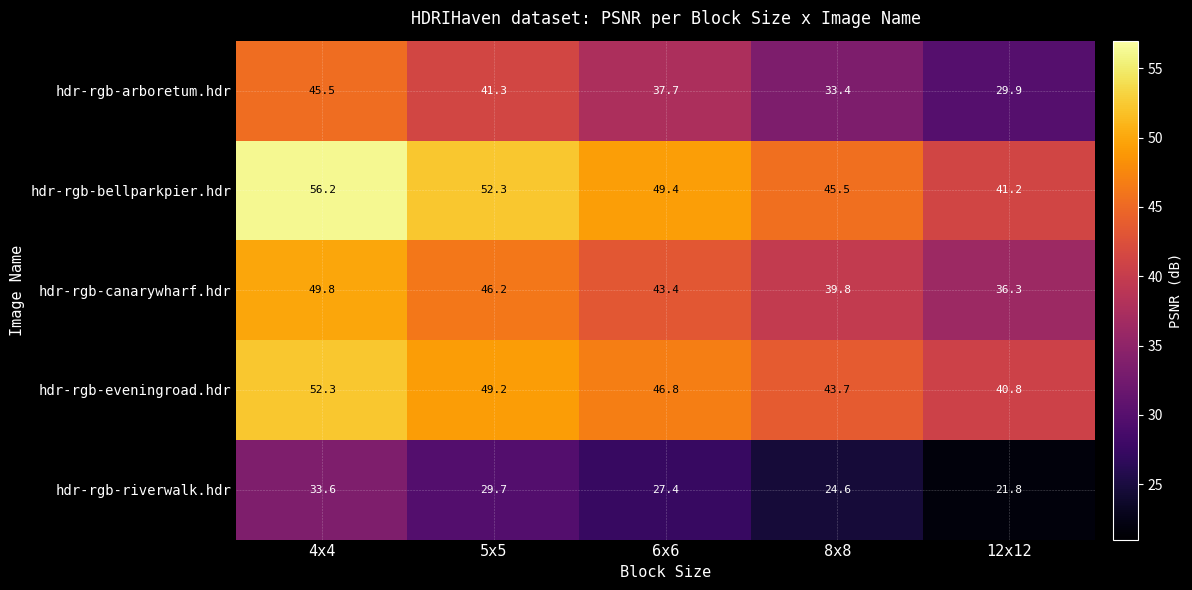

Which series changed the most between 4x4 and 12x12?

hdr-rgb-arboretum.hdr